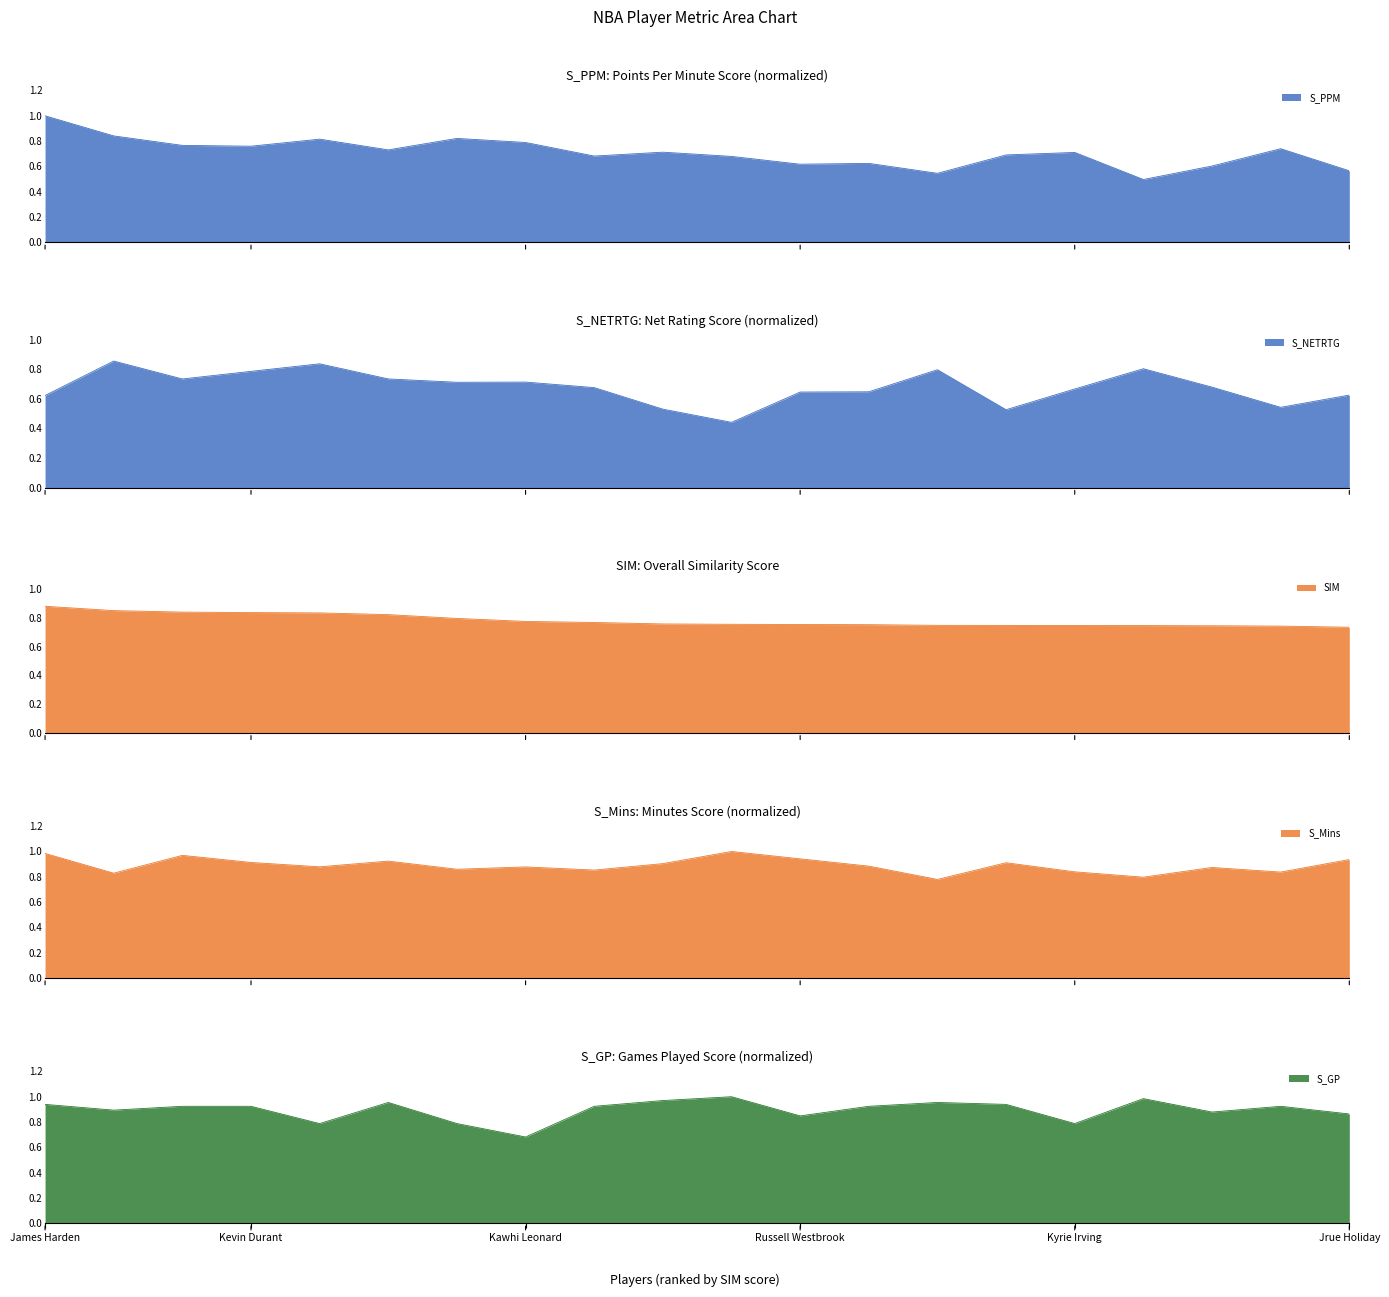

True or false: S_NETRTG has more than 1 interior local peaks.

True